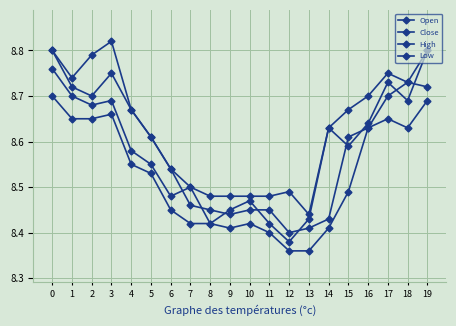

Which category has the lowest value in the High series?

13